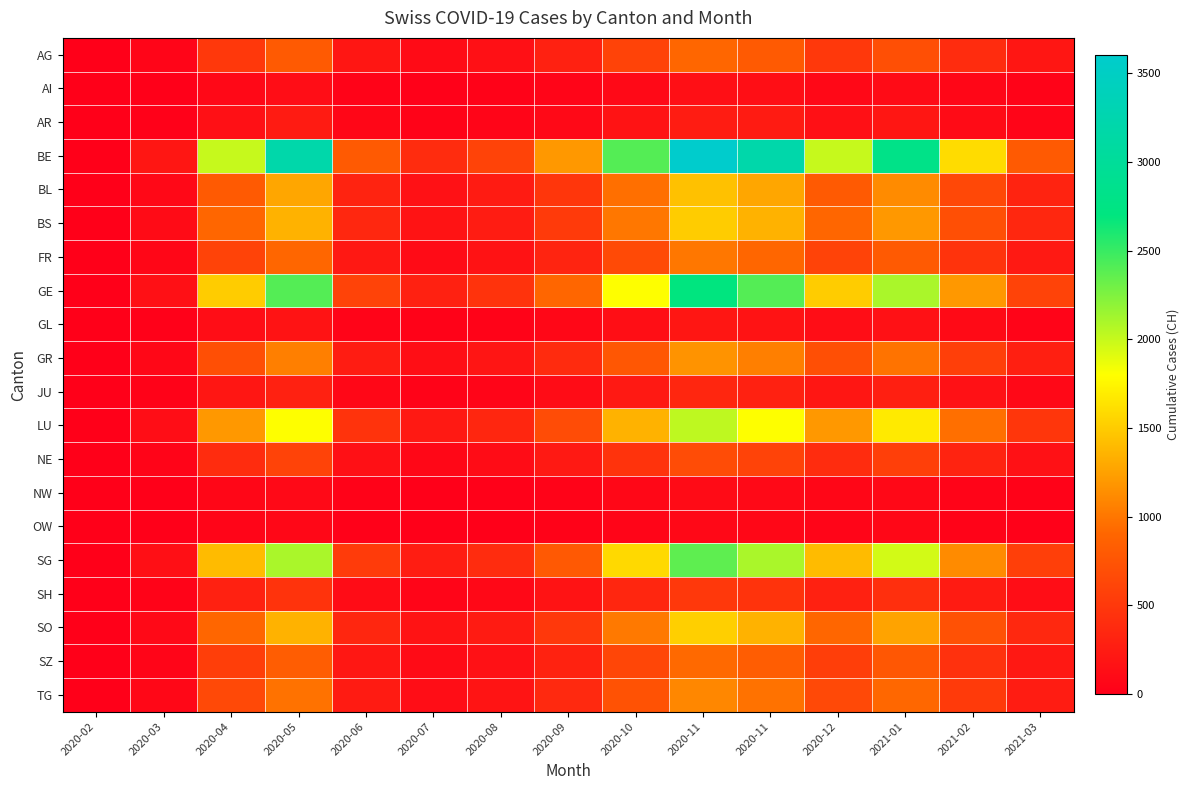

Which series has the largest range (max minus min)?

BE